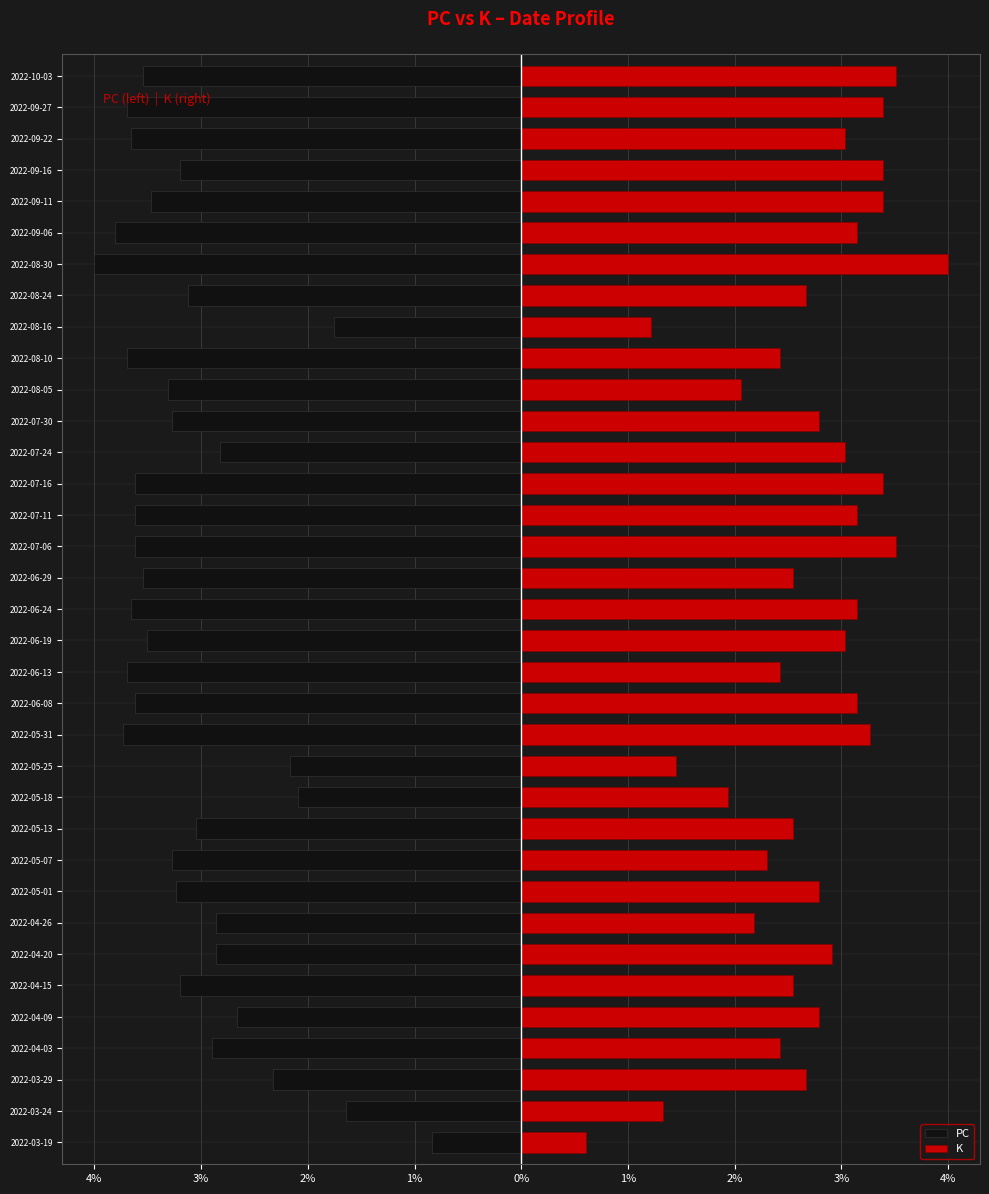

Which series has the widest spread of values?

K